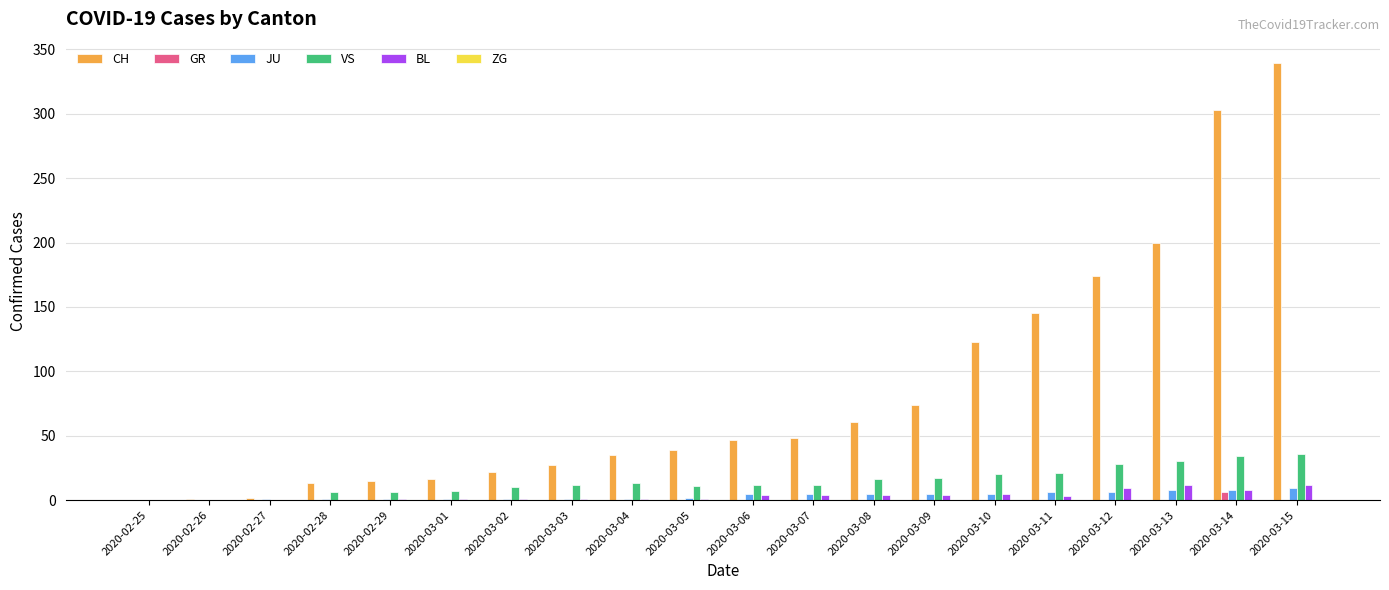

True or false: BL has a value of 1 at 2020-03-04.

True